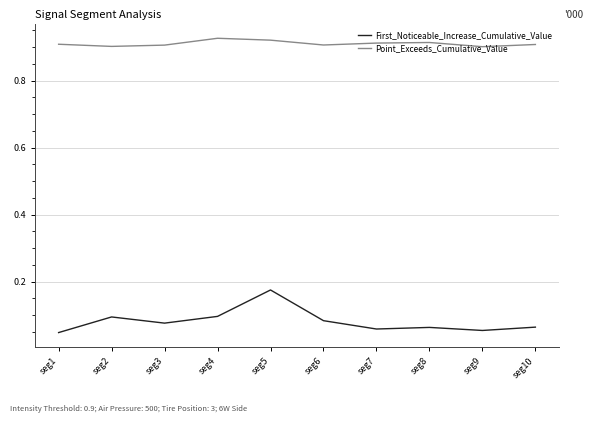

Rank the series by their maximum value, from highest to lowest.

Point_Exceeds_Cumulative_Value, First_Noticeable_Increase_Cumulative_Value